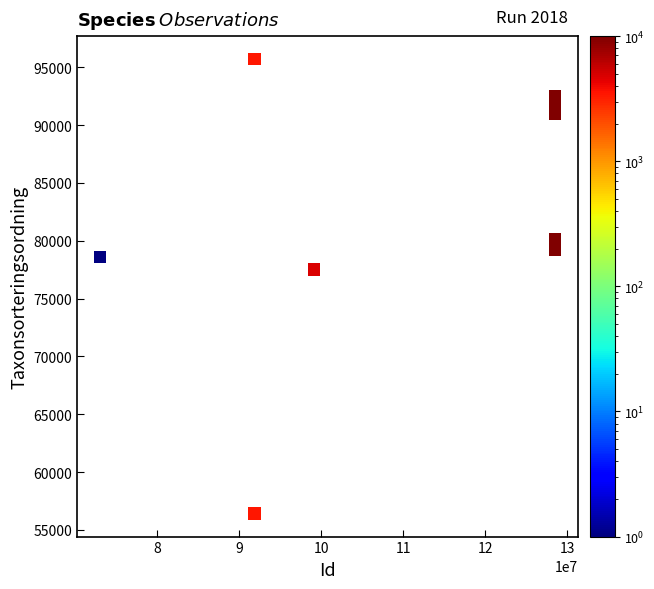

What Y value in the scatter plot is closest to 76056?

77506